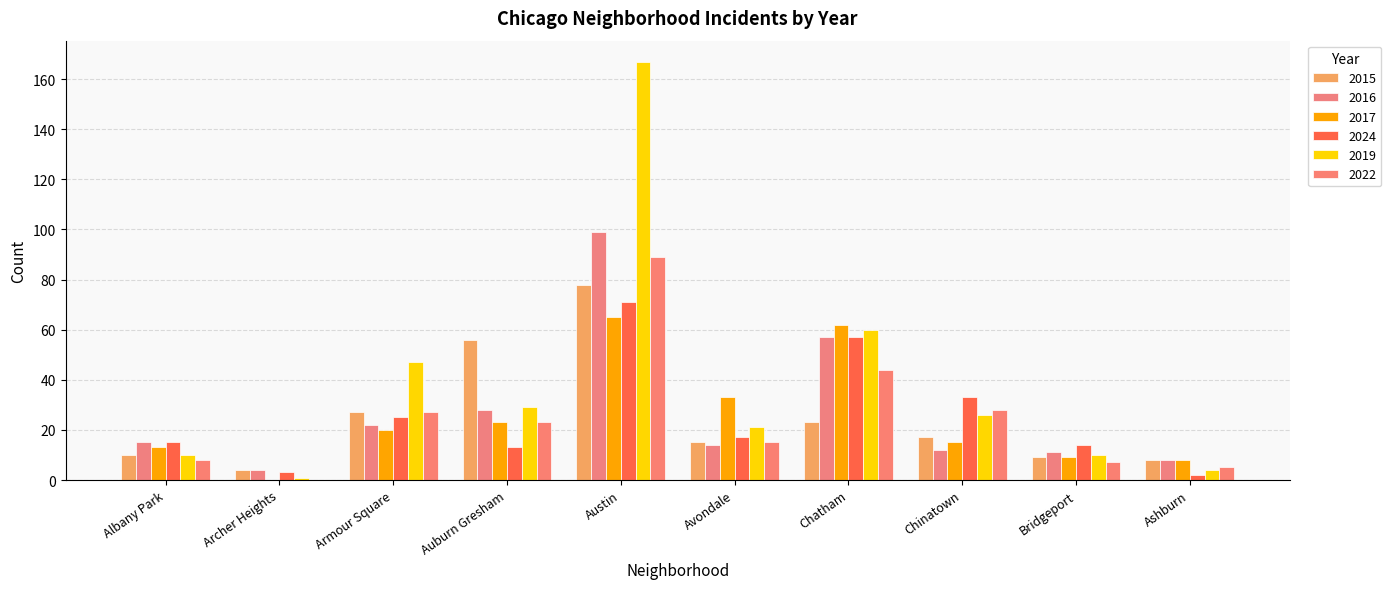

Which has a higher value, Ashburn or Archer Heights?

Ashburn